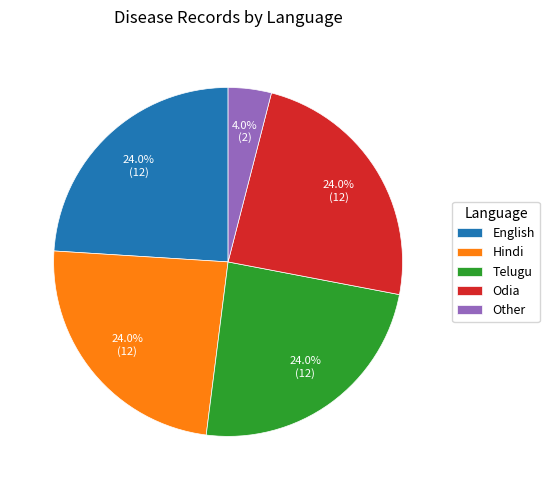

Is it true that Telugu is 15% of the pie?

False